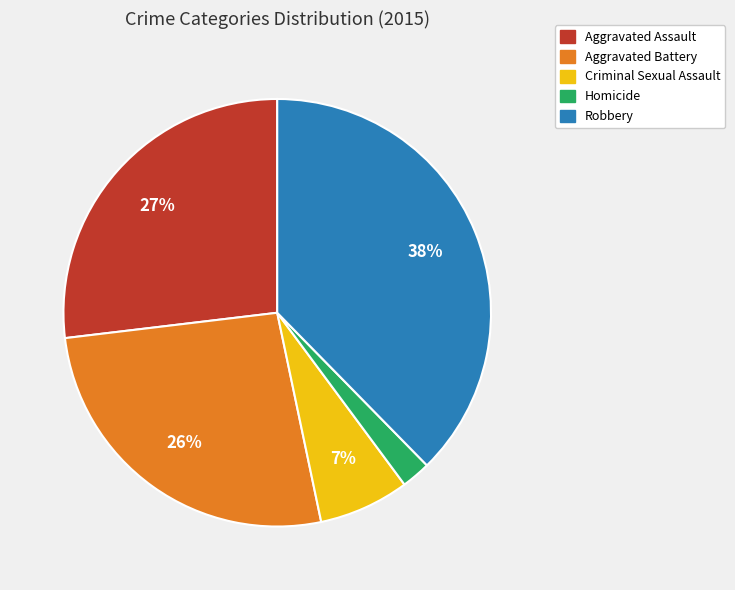

Which category has the smallest portion of the pie?

Homicide